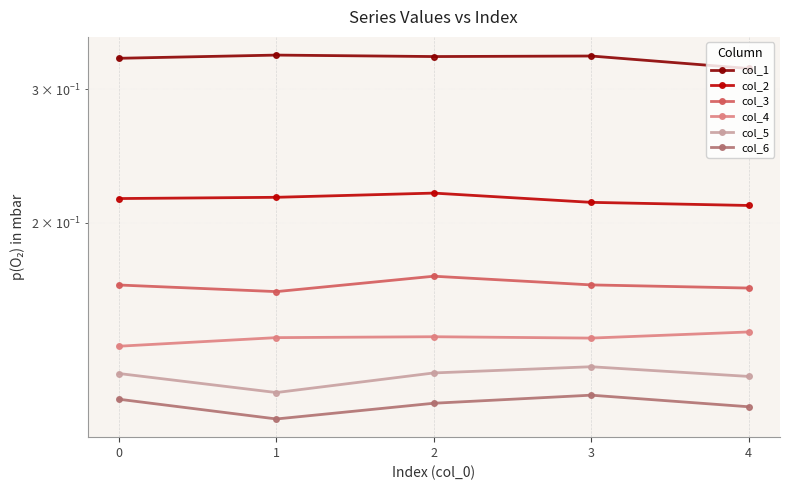

How many col_5 values are between 0 and 1?

5